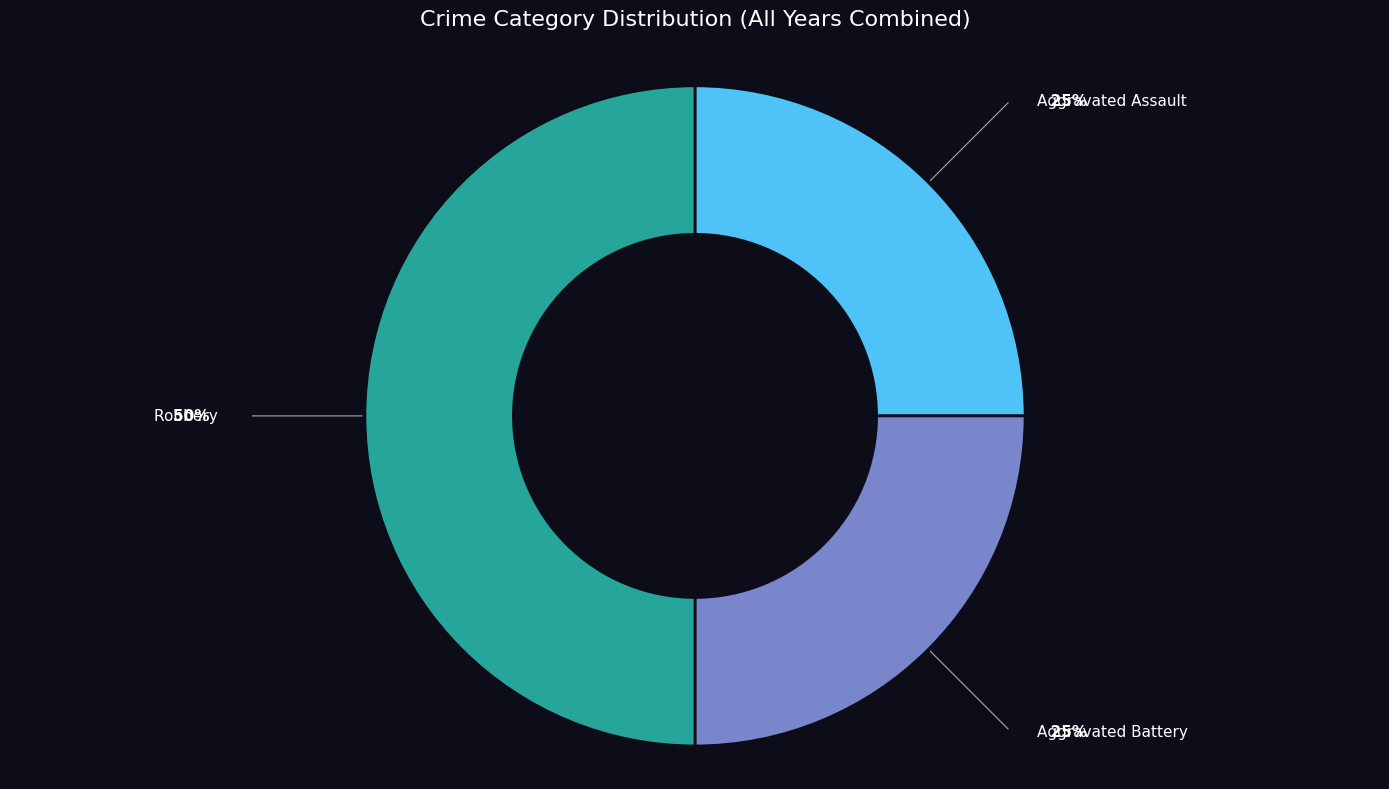

What is the ratio of the value at Robbery to the value at Aggravated Battery?

2.0